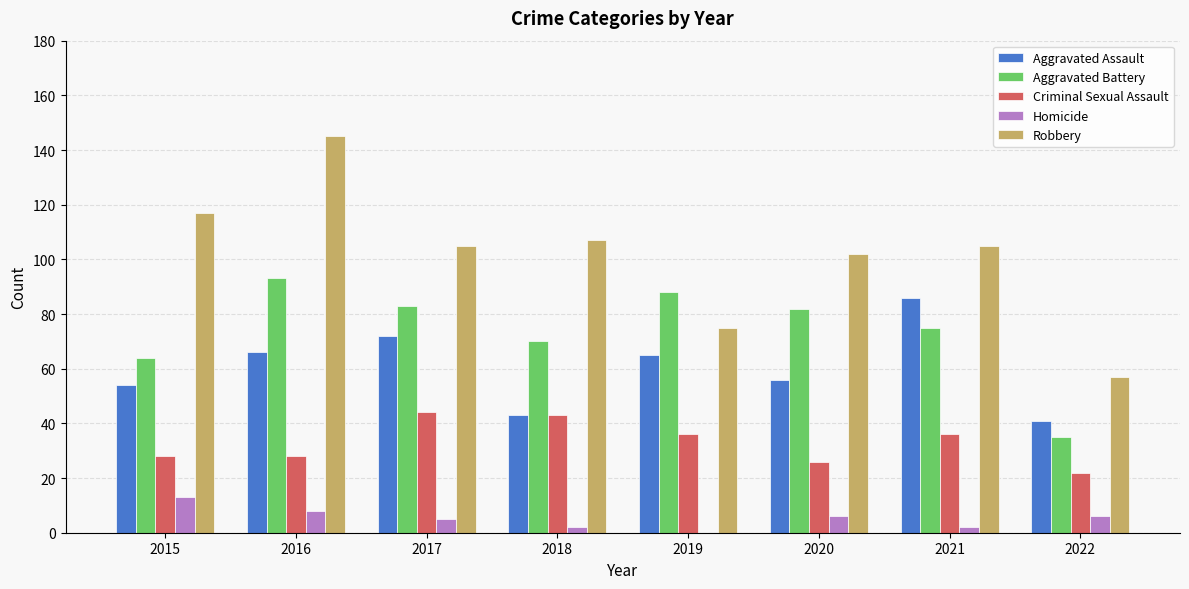

Which category has the highest value in the Homicide series?

2015